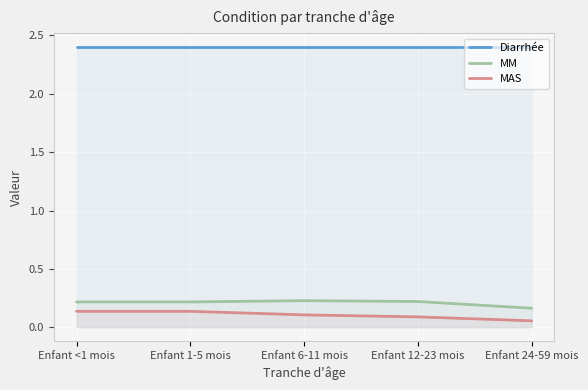

What are all the series names shown in the legend?

Diarrhée, MM, MAS